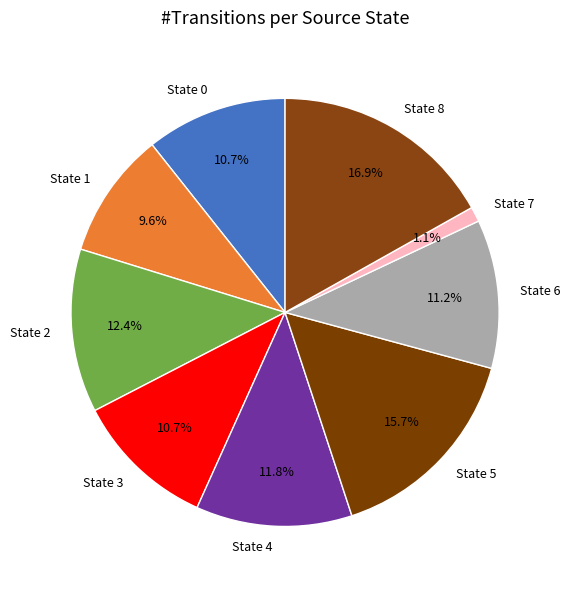

Does any single category account for the majority?

No